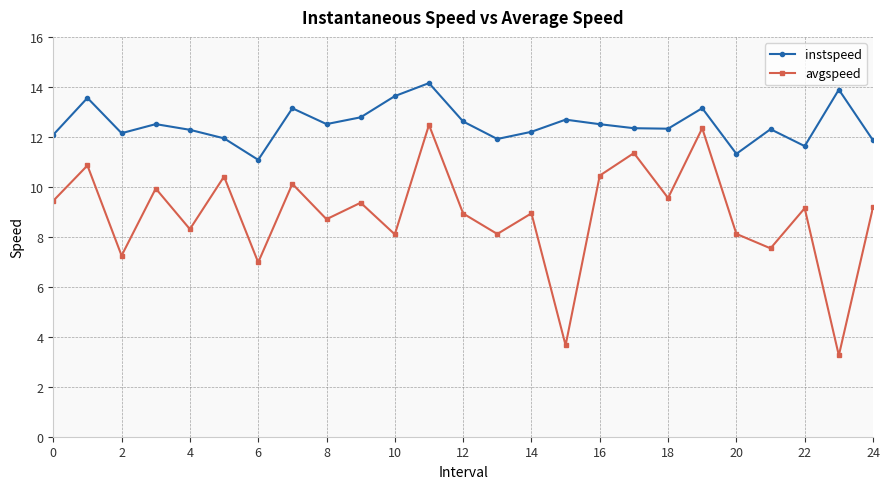

Rank the series by their maximum value, from highest to lowest.

instspeed, avgspeed